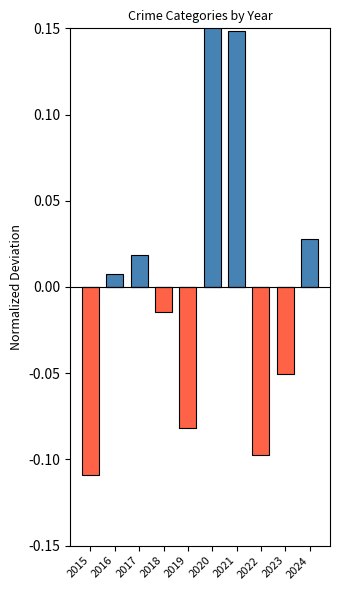

Reading right to left, list all the values displayed in this chart.

Above Average: 2024=0.0	2023=0.0	2022=0.0	2021=0.1	2020=0.2	2019=0.0	2018=0.0	2017=0.0	2016=0.0	2015=0.0
Below Average: 2024=0.0	2023=-0.1	2022=-0.1	2021=0.0	2020=0.0	2019=-0.1	2018=-0.0	2017=0.0	2016=0.0	2015=-0.1